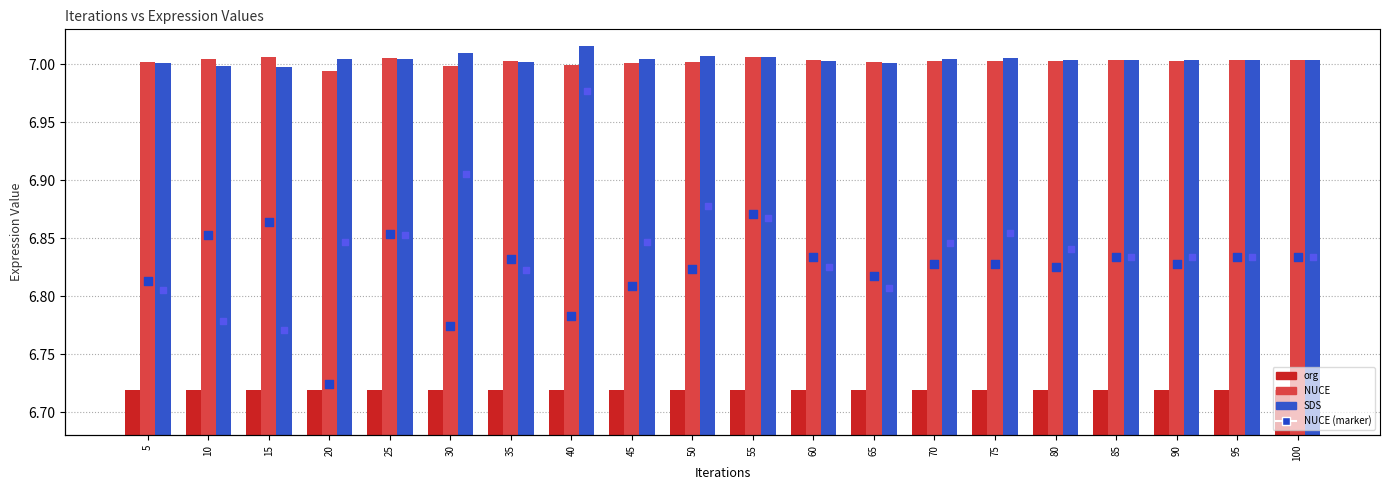

Which series has the widest spread of Y values?

SDS